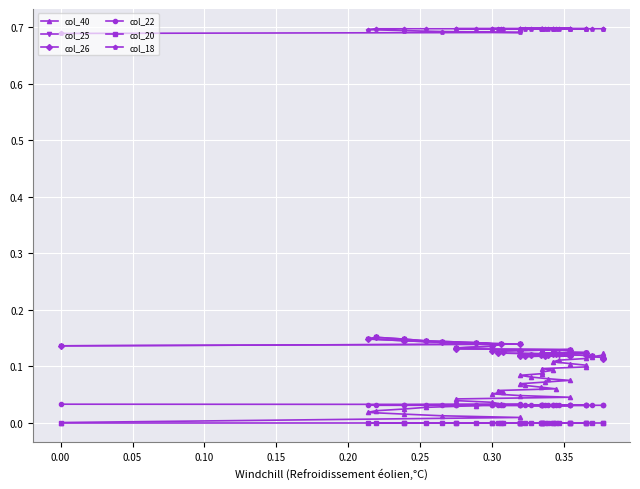

What is the sum of all col_25 values?

5.1